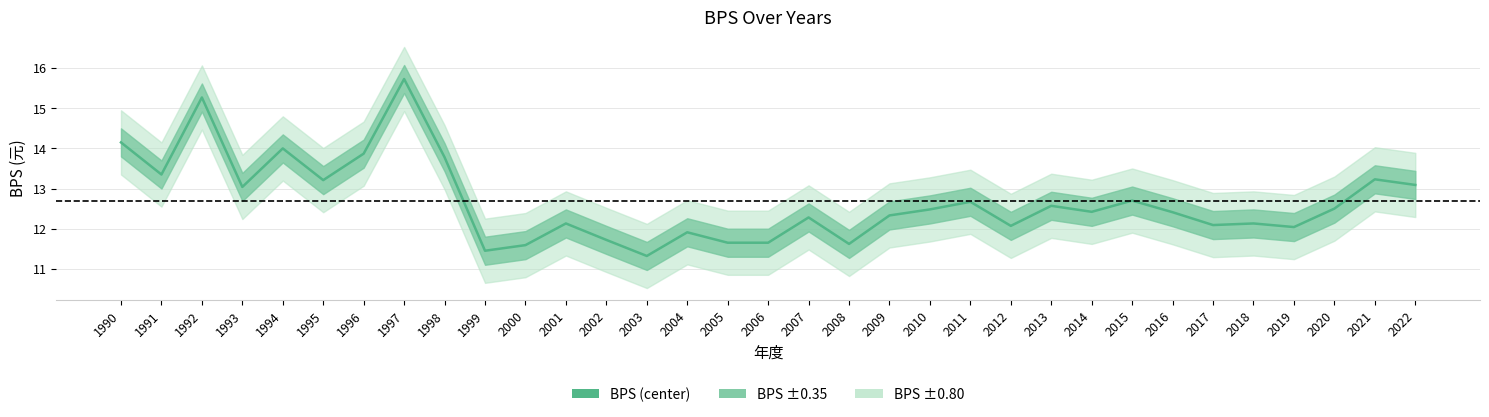

What is the value of the 21st point from the left?

12.5